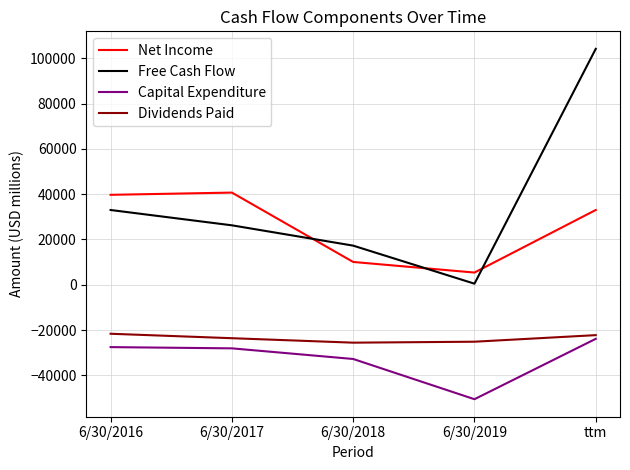

True or false: Capital Expenditure has more than 2 points higher than both neighbors.

False